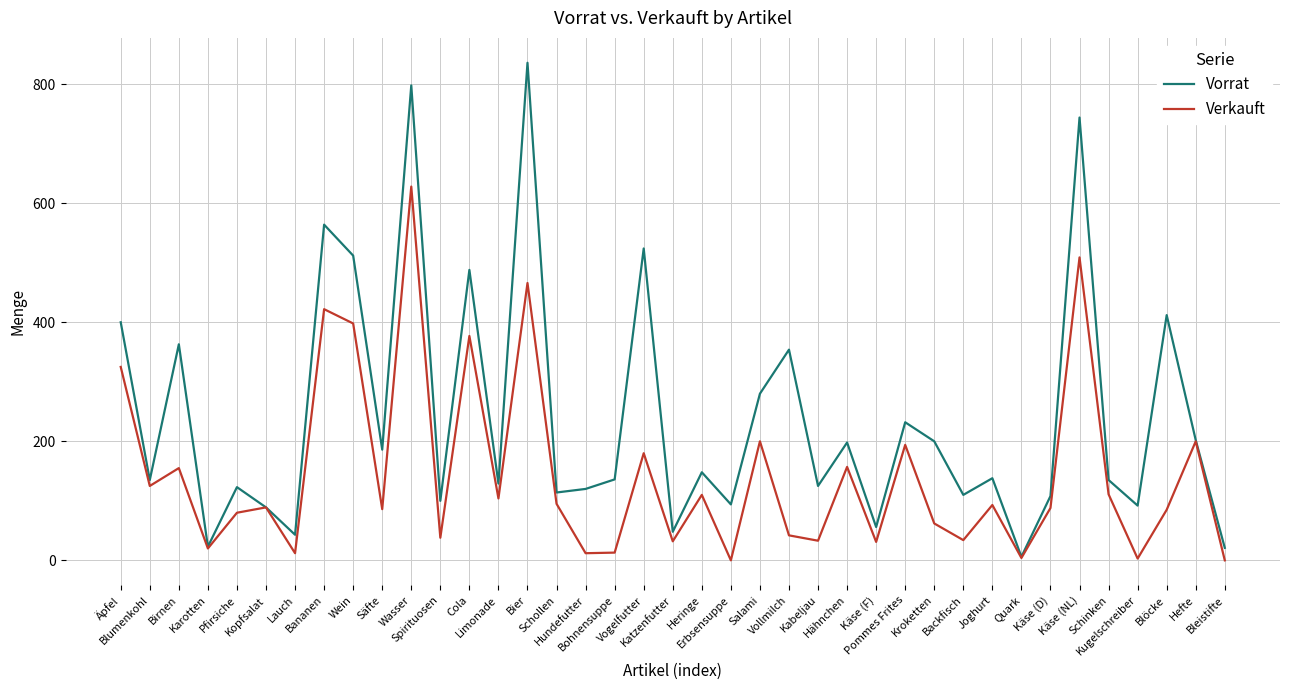

List the series in order of their peak value, lowest first.

Verkauft, Vorrat